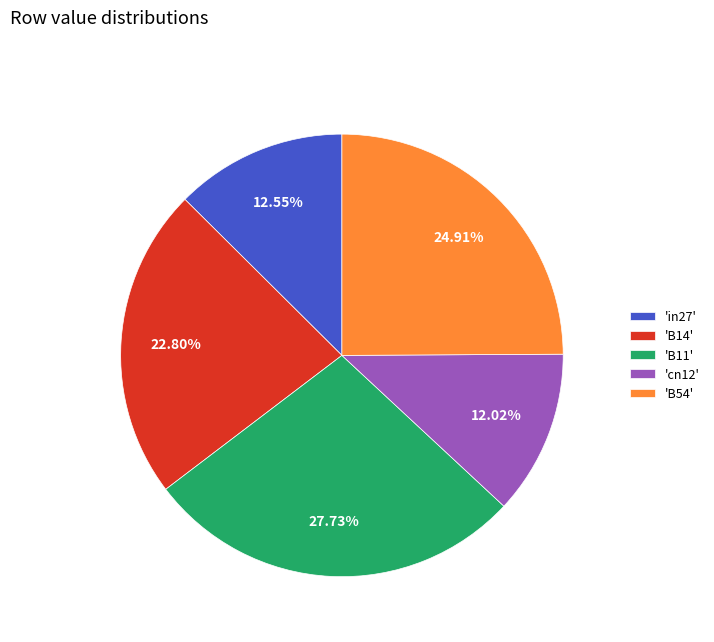

Which has a higher value, 'B11' or 'in27'?

'B11'